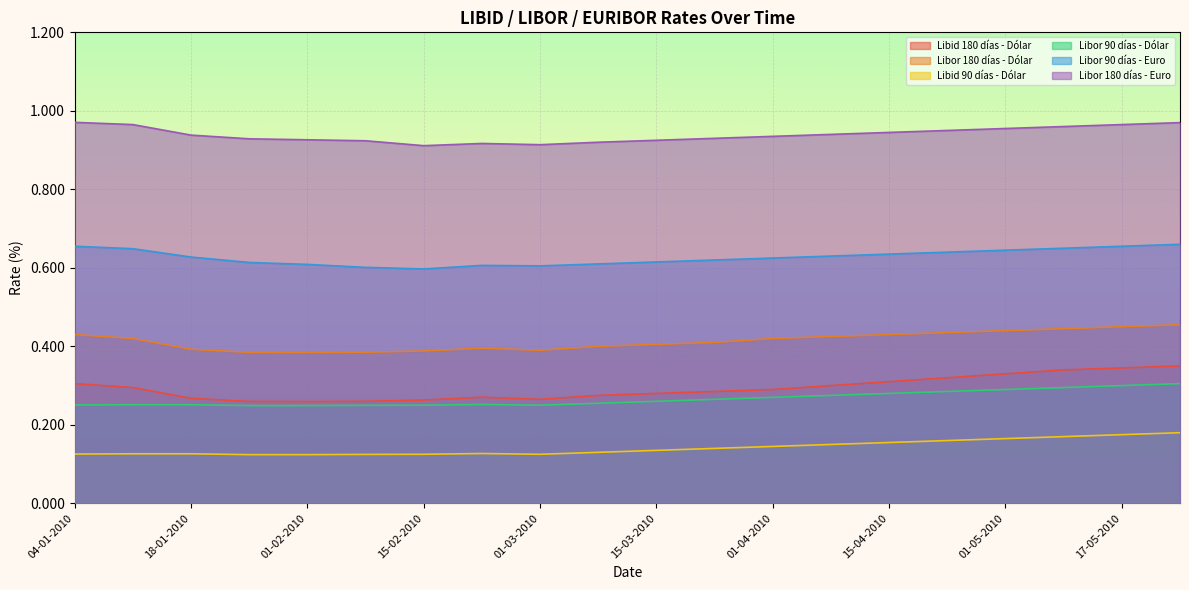

True or false: Libor 180 días - Dólar has a value of 0.4 at 08-04-2010.

True